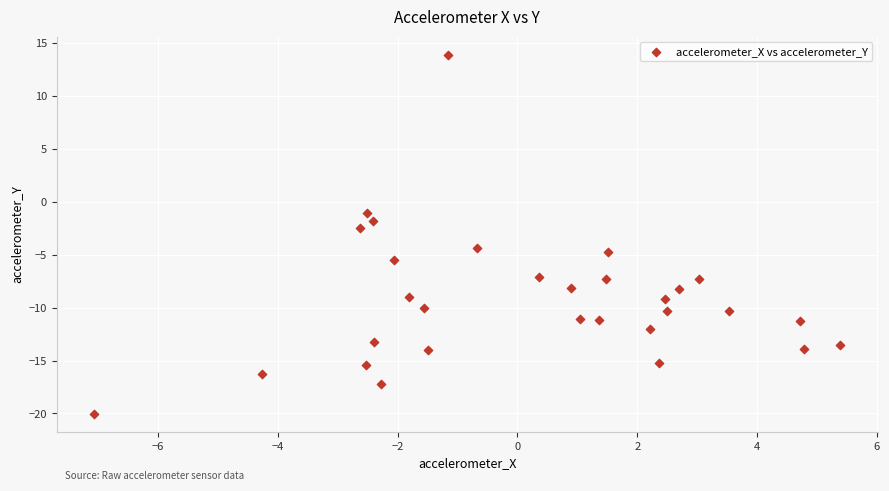

What Y value in the scatter plot is closest to -3?

-2.5